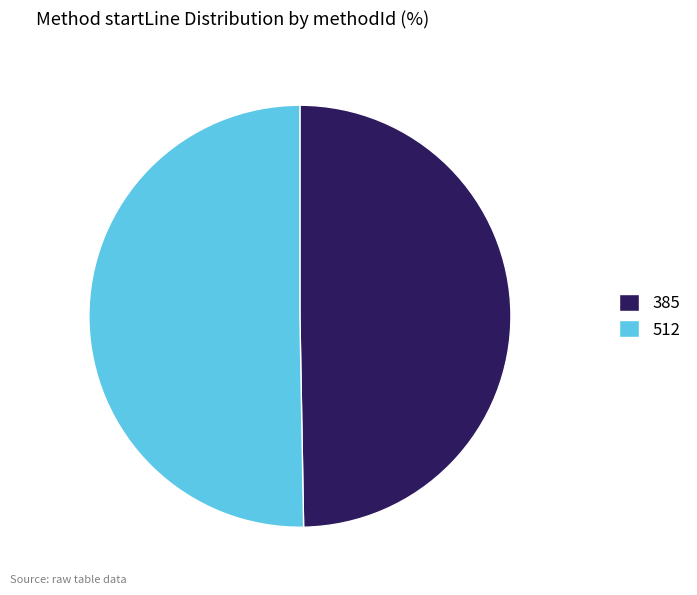

Approximately how many times larger is the value at 512 compared to 385?

1.0